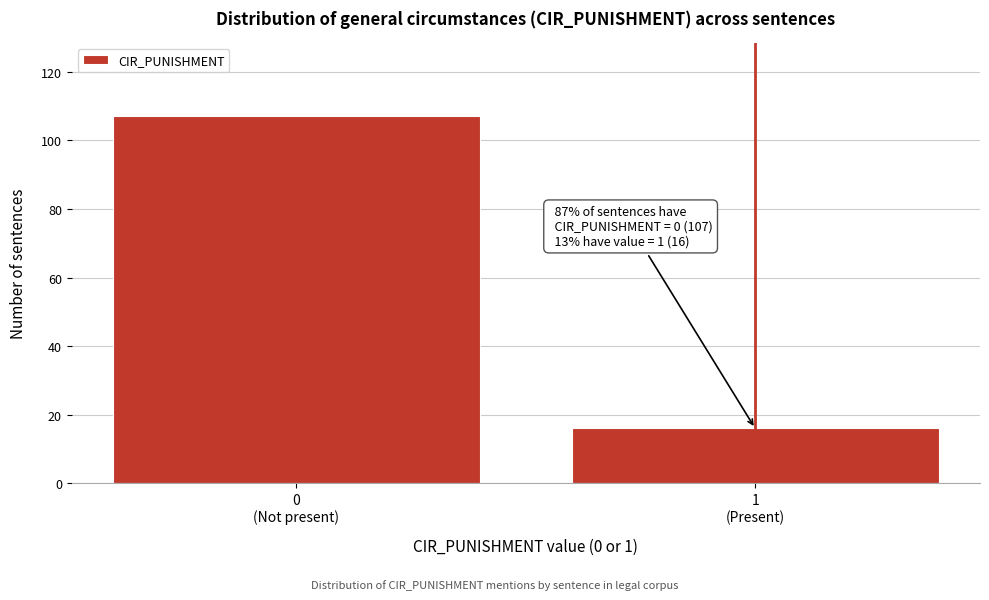

Reading right to left, list all the values displayed in this chart.

16	107